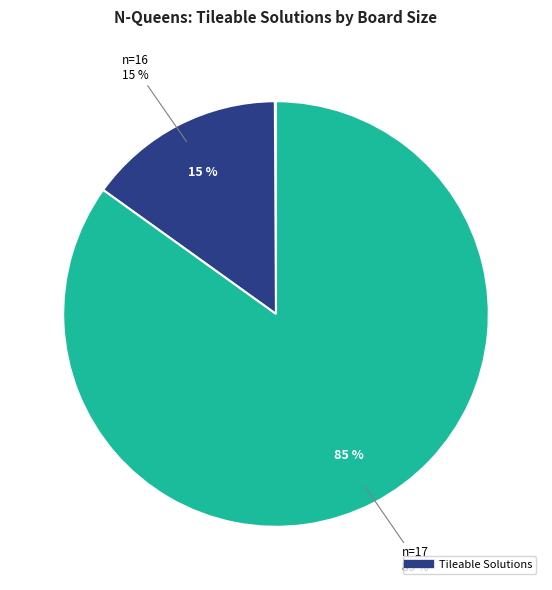

How many slices are in this pie chart?

8